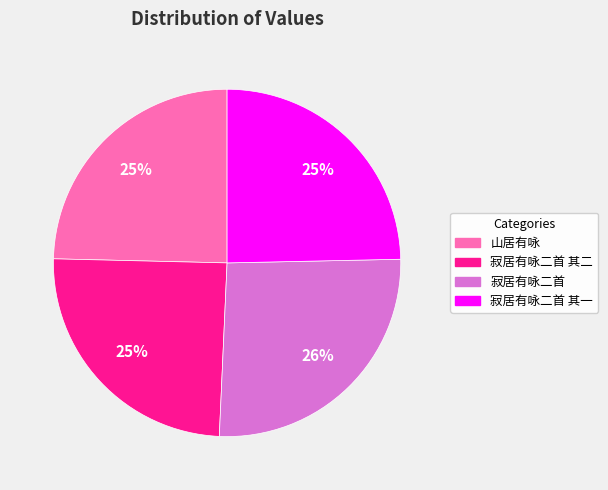

Does any single category account for the majority?

No